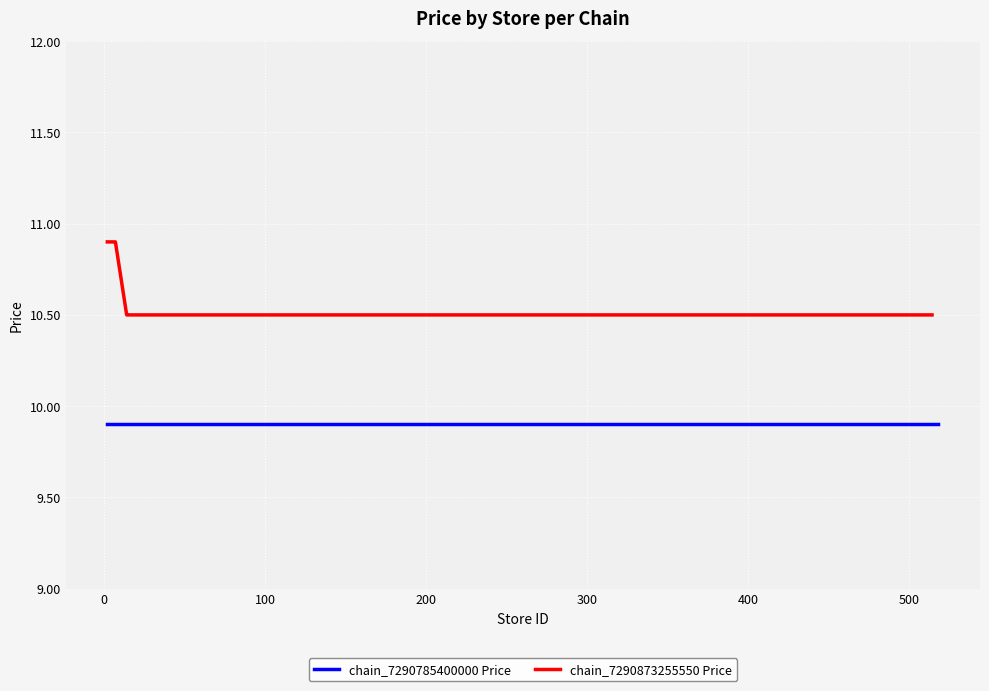

What is the lowest value of the chain_7290873255550 Price series?

10.5